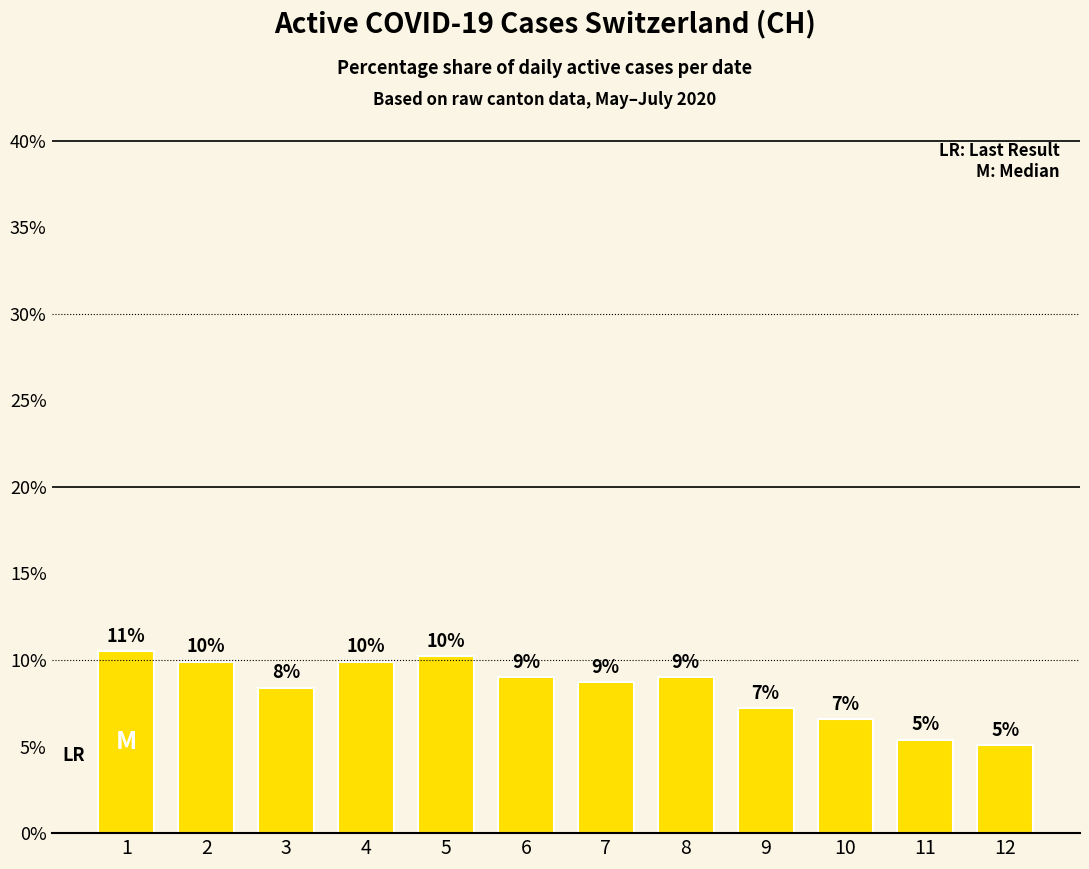

Read the value at 7.

8.7